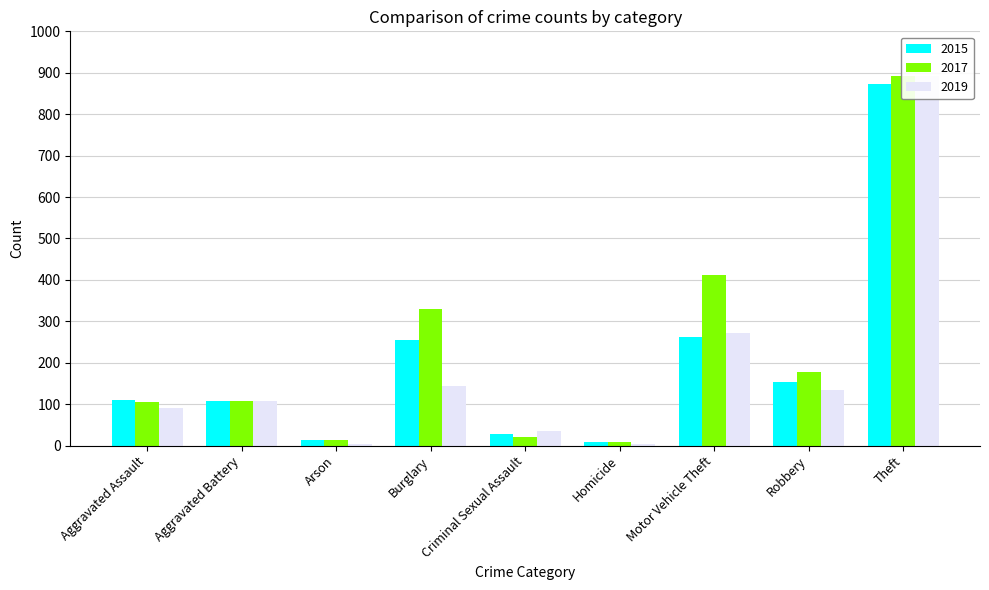

Which series has the largest range (max minus min)?

2019